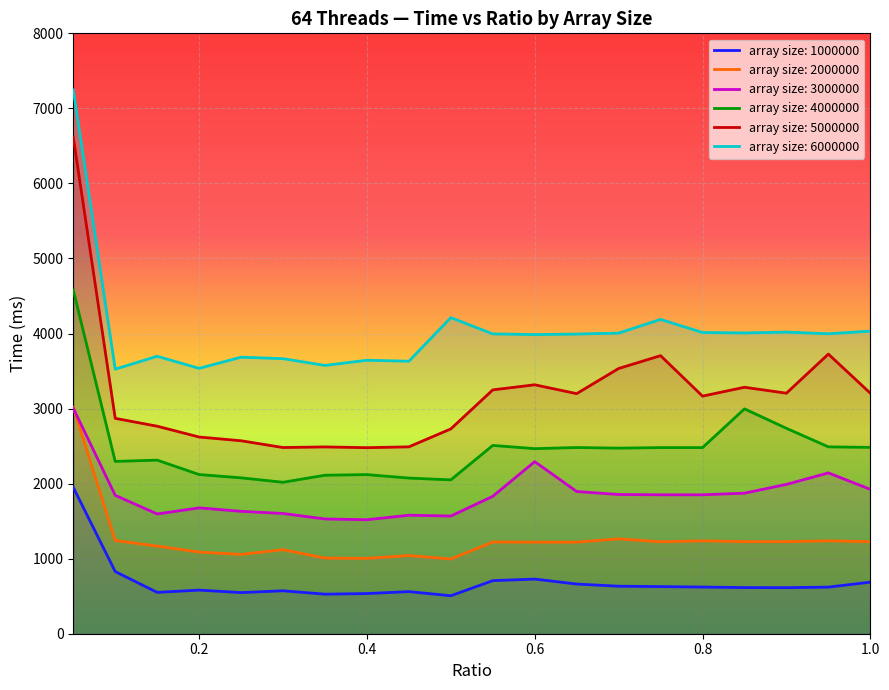

True or false: array size: 4000000 and array size: 6000000 cross at least once.

False